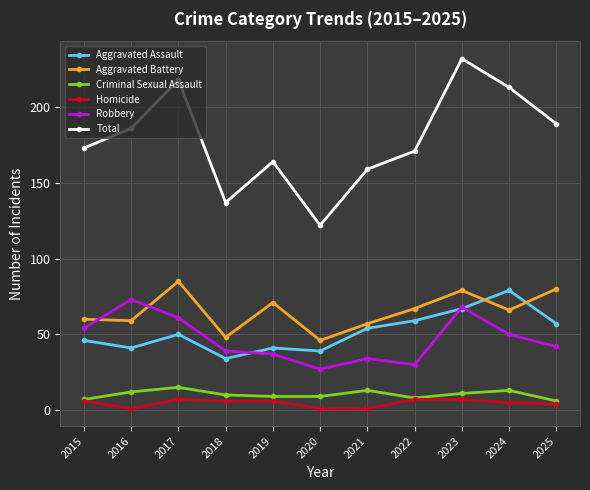

Which category has the highest value in the Total series?

2023